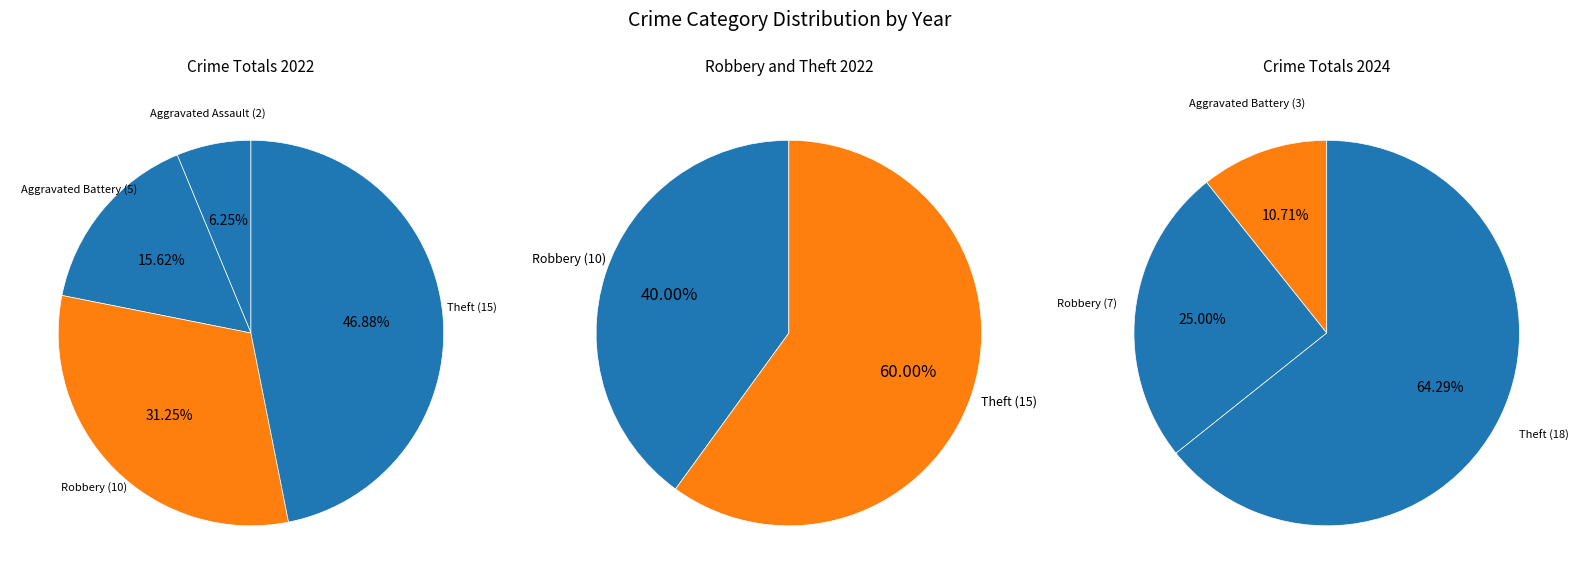

Does any single category account for the majority?

No